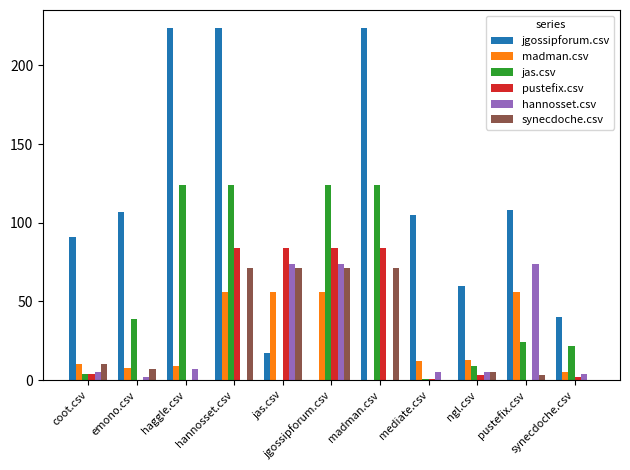

At which label does madman.csv first exceed 12?

hannosset.csv